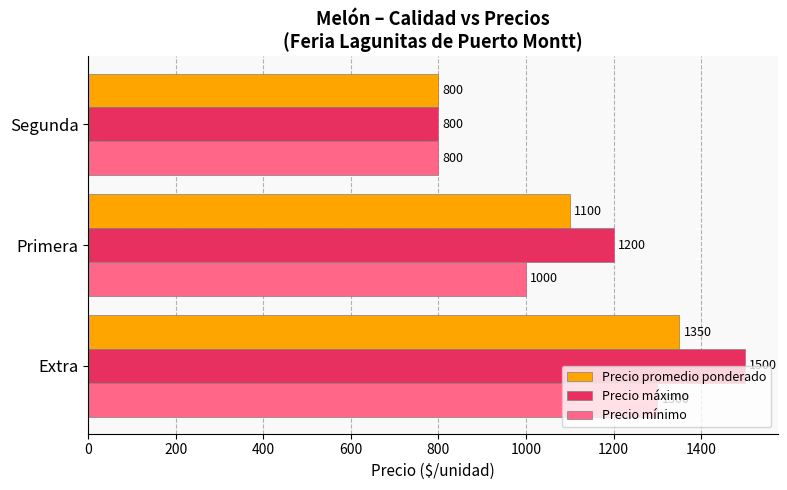

What is the total value across all series at Segunda?

2400